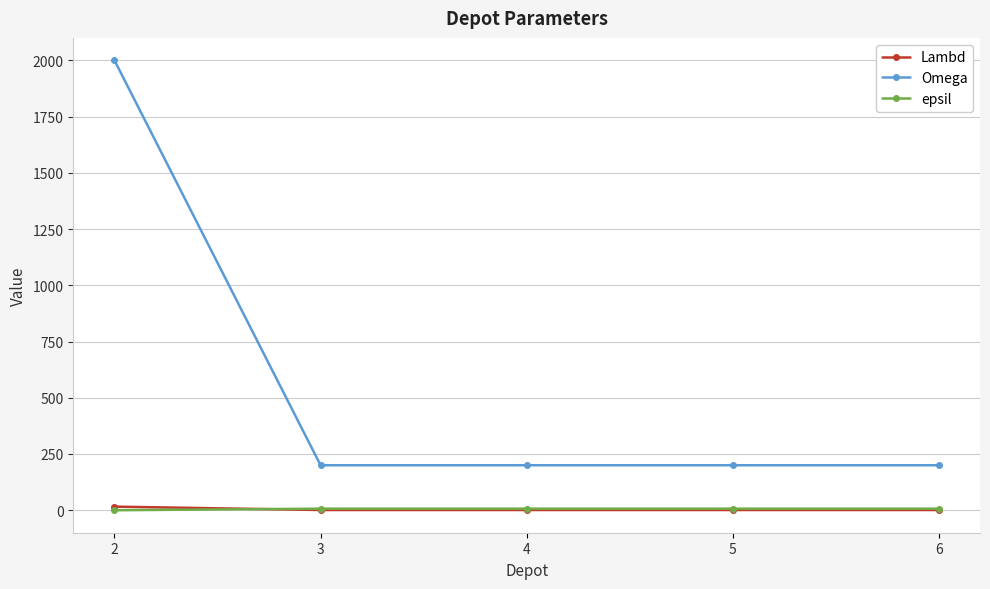

Between which two adjacent categories do epsil and Lambd first intersect?

2 and 3